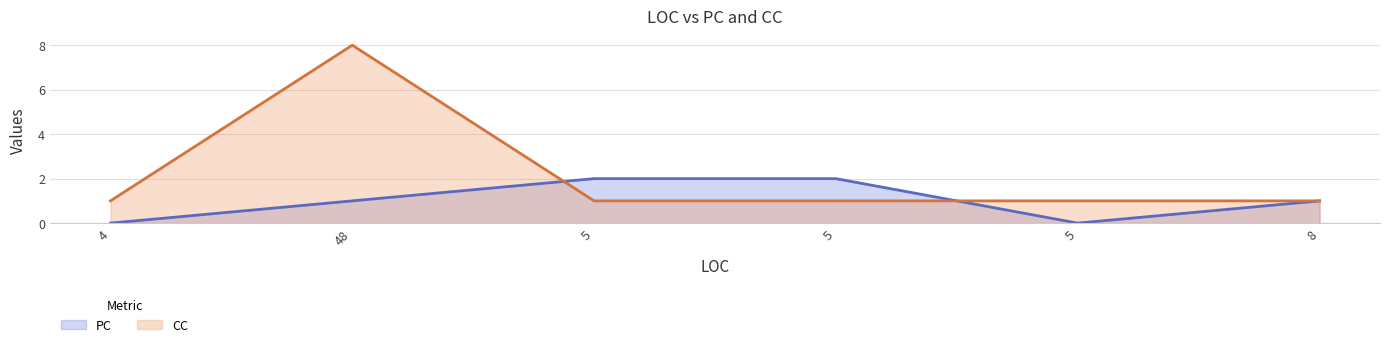

Rank the categories by PC value from highest to lowest.

5, 5, 48, 8, 4, 5